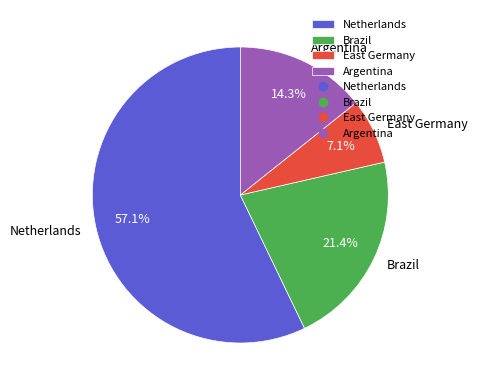

Is it true that Argentina is 14% of the pie?

True